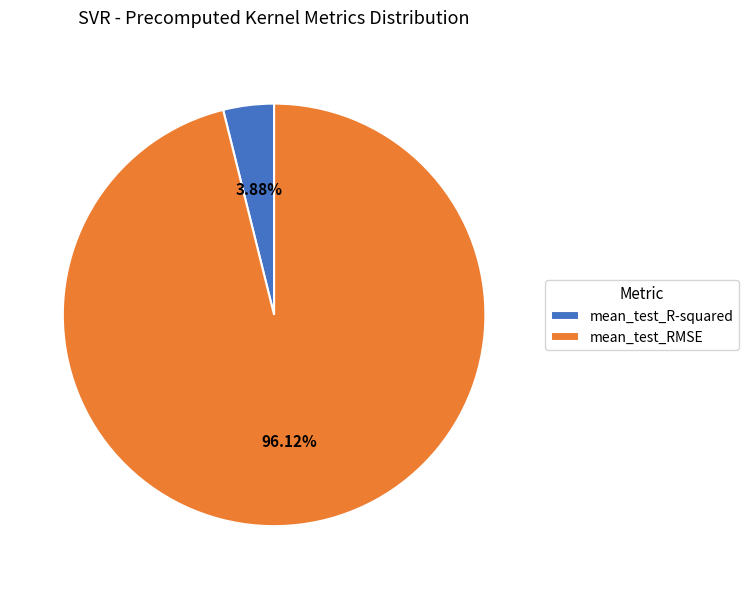

Between mean_test_R-squared and mean_test_RMSE, which is larger?

mean_test_RMSE